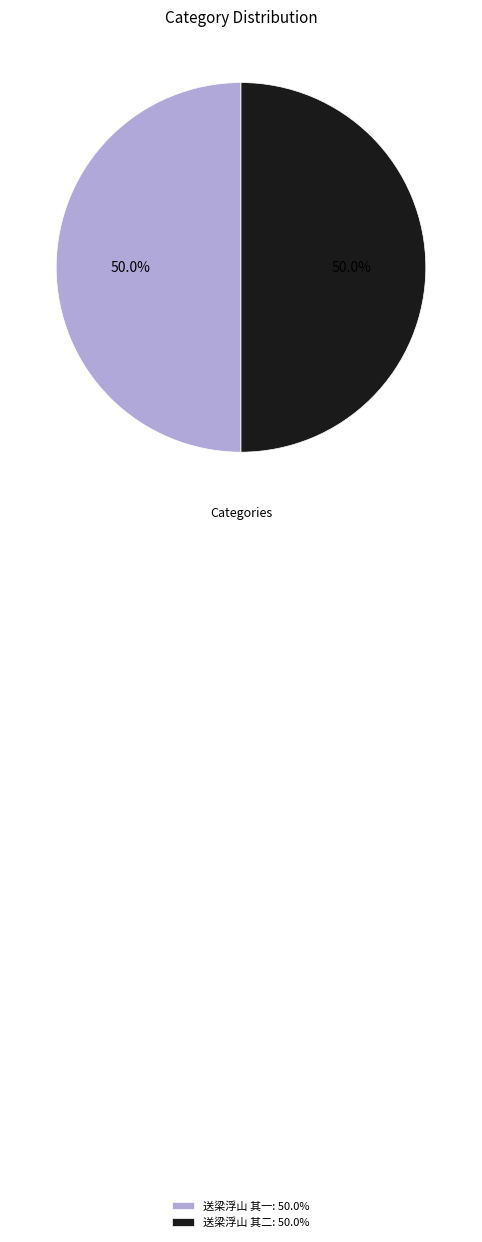

How much of the chart is everything except 送梁浮山 其一: 50.0%?

50.0%